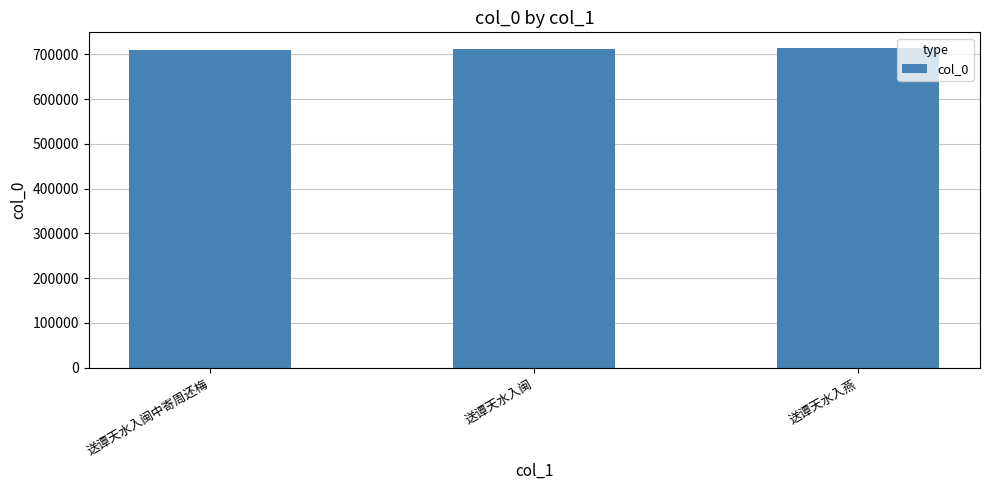

True or false: the data shows 711875 at 送谭天水入闽.

True